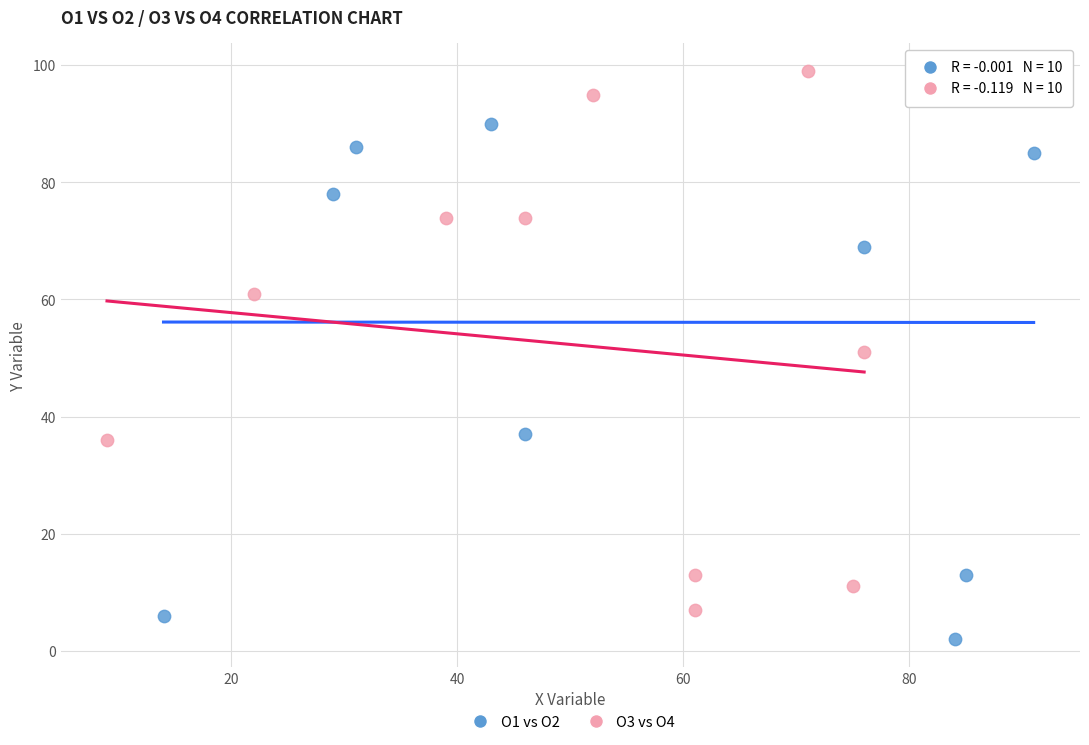

What are all the series names shown in the legend?

O1 vs O2, O3 vs O4